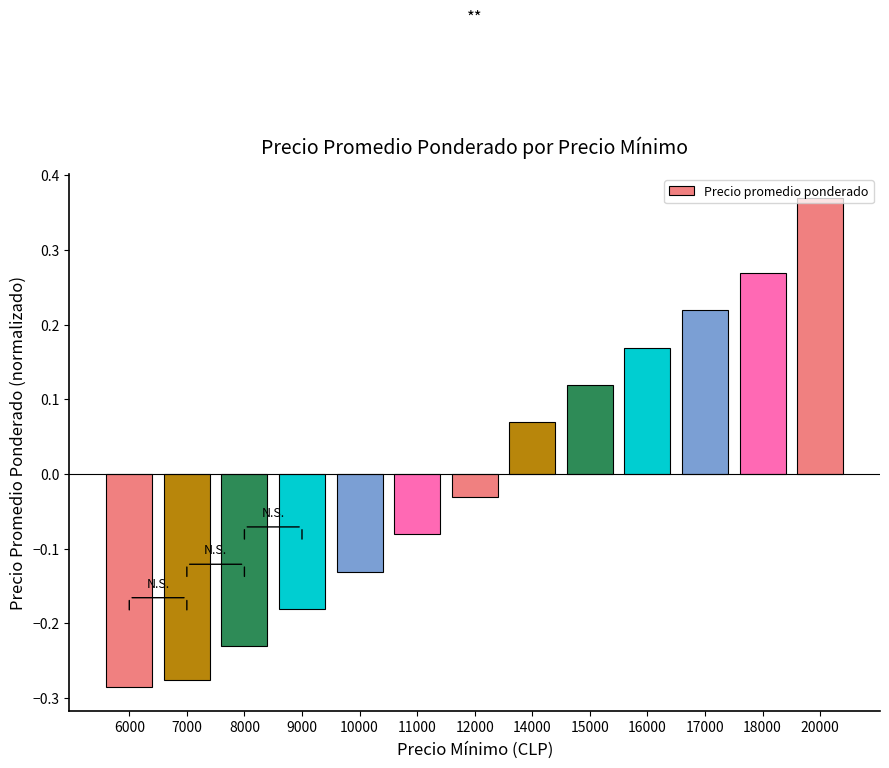

How many data points are less than 0?

7